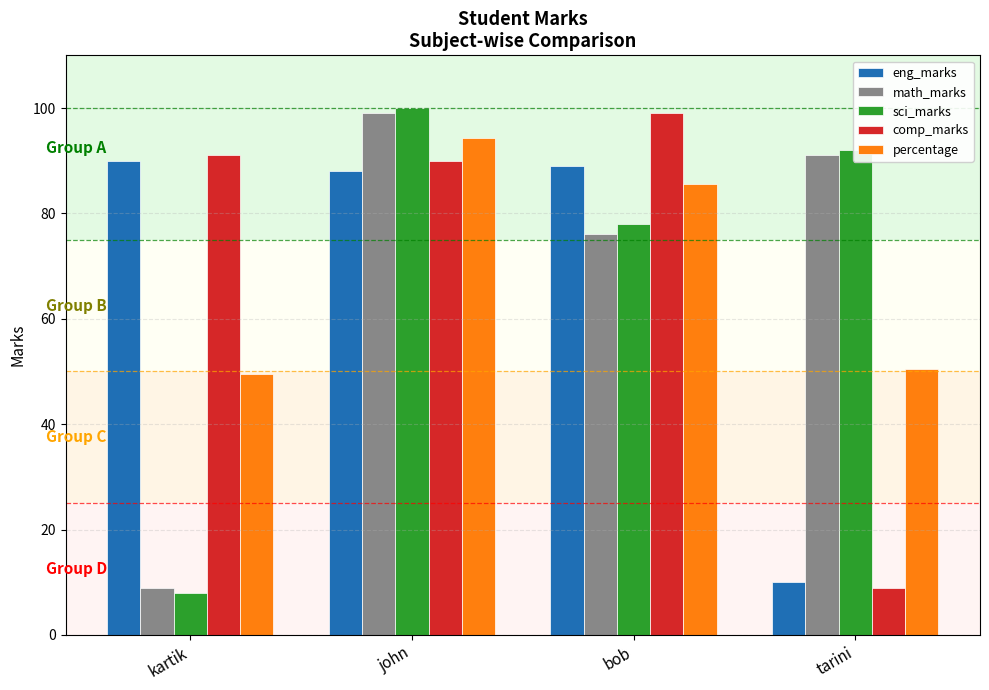

The value of percentage at tarini is 50.5. True or false?

True